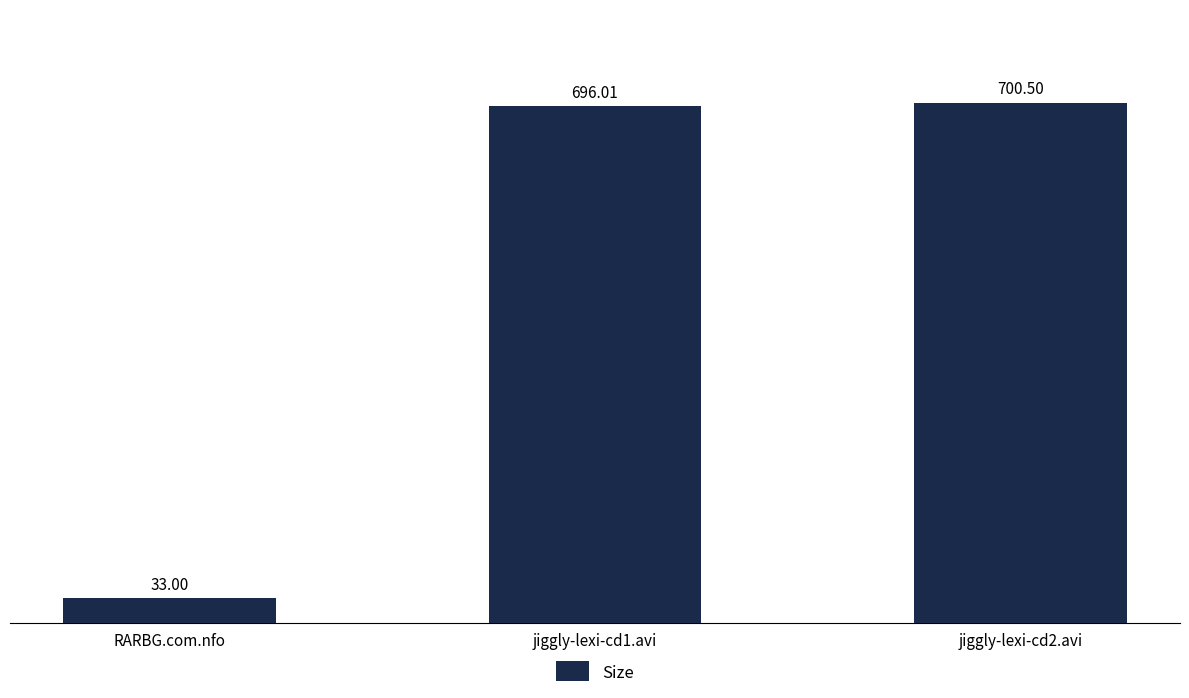

At which label does the data first exceed 696?

jiggly-lexi-cd1.avi